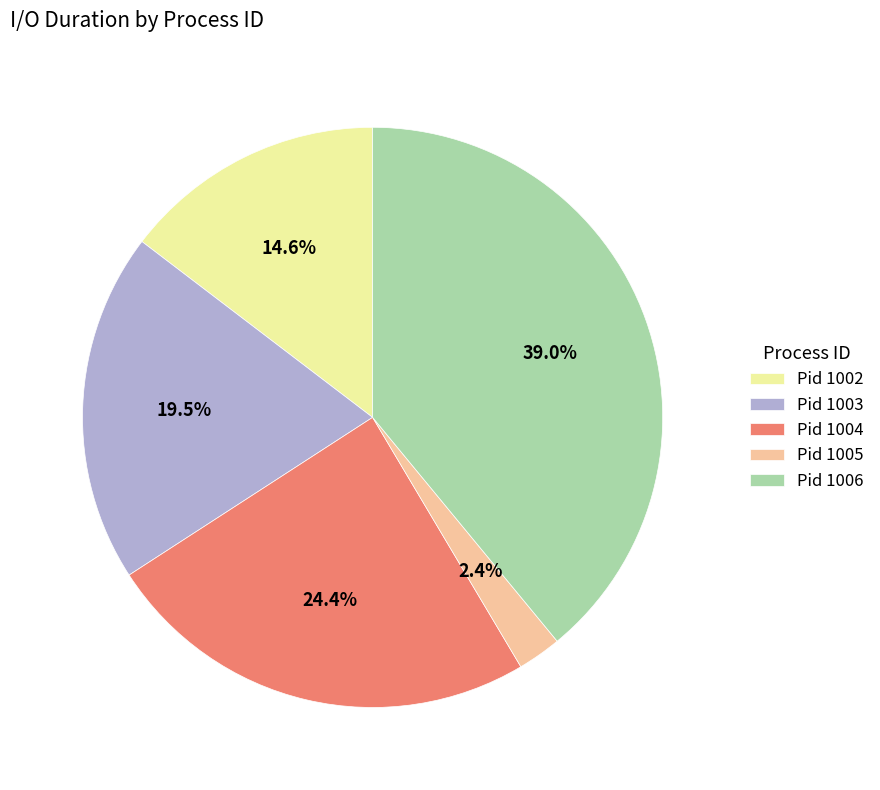

Does any single category account for the majority?

No